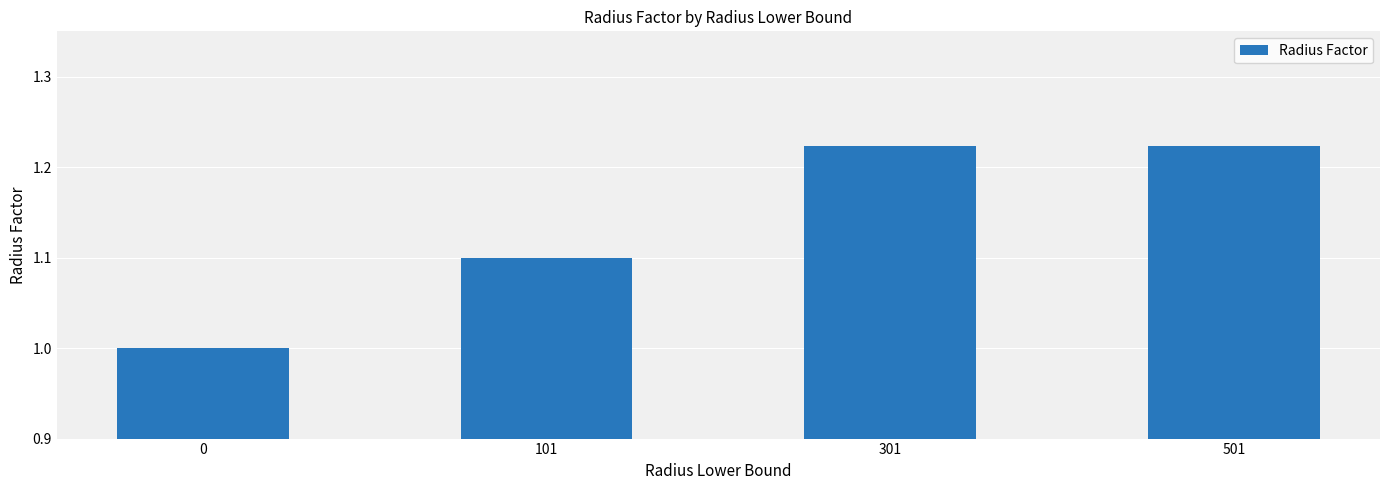

What is the value of the 1st bar from the left?

1.0